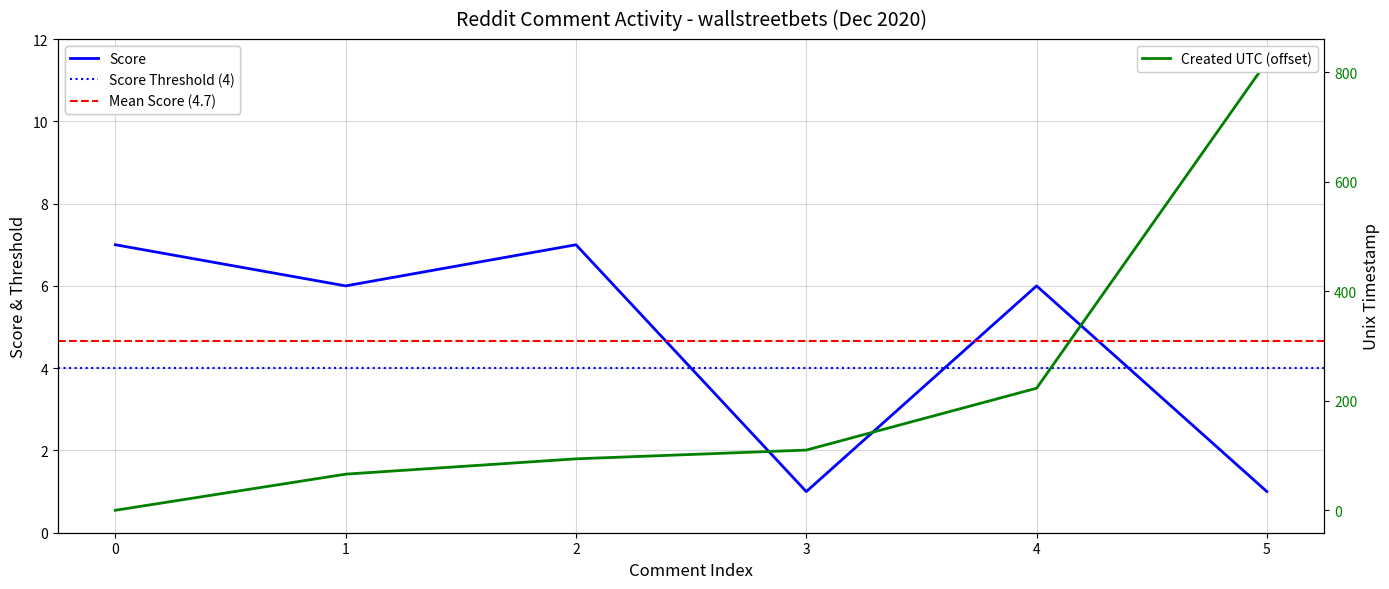

What is the spread (max minus min) of values at 1?

60